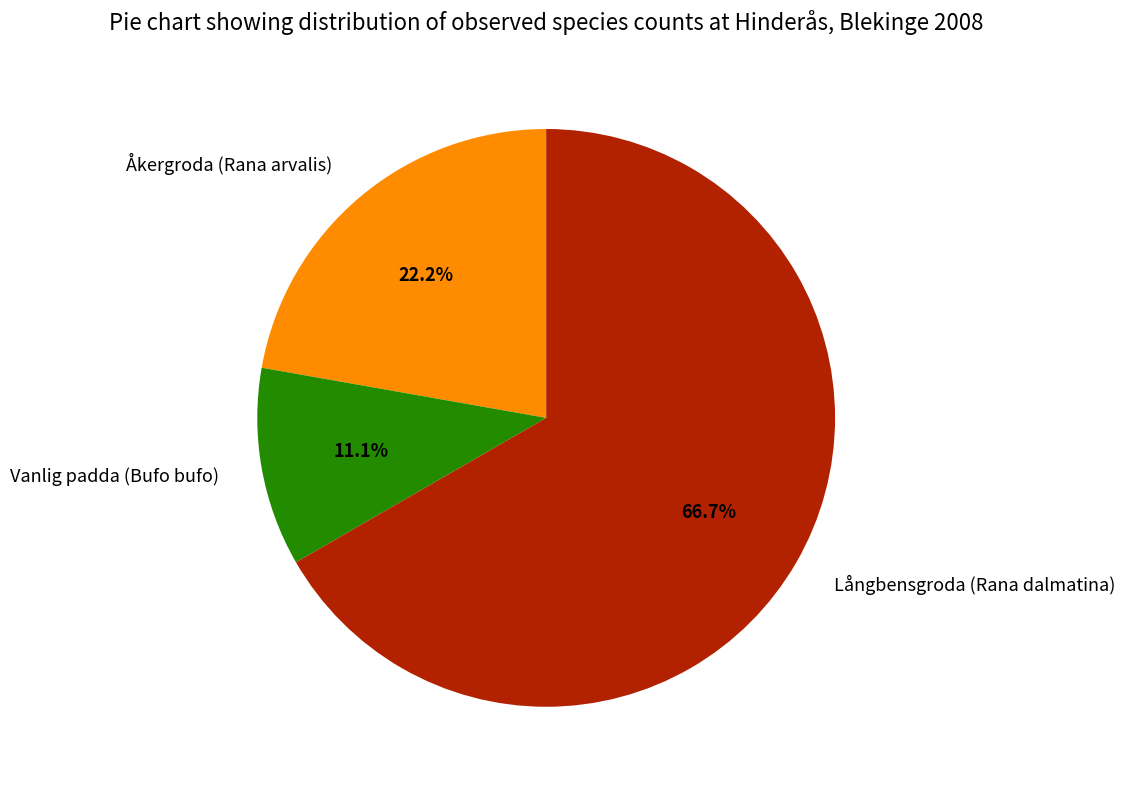

Rank the categories by value from lowest to highest.

Vanlig padda (Bufo bufo), Åkergroda (Rana arvalis), Långbensgroda (Rana dalmatina)